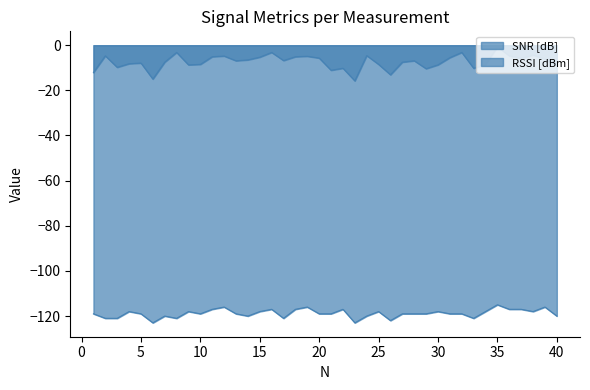

How many lines are shown in the chart?

2